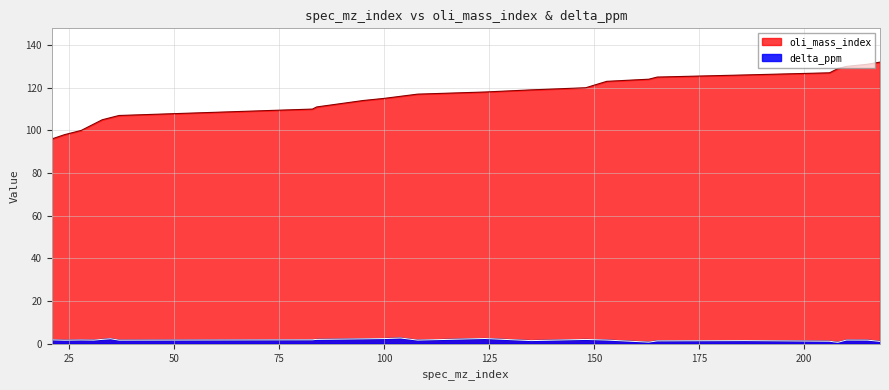

Rank the categories by oli_mass_index value from lowest to highest.

21, 24, 28, 31, 33, 35, 37, 83, 84, 95, 100, 104, 108, 124, 135, 148, 153, 163, 165, 186, 206, 207, 208, 210, 215, 218